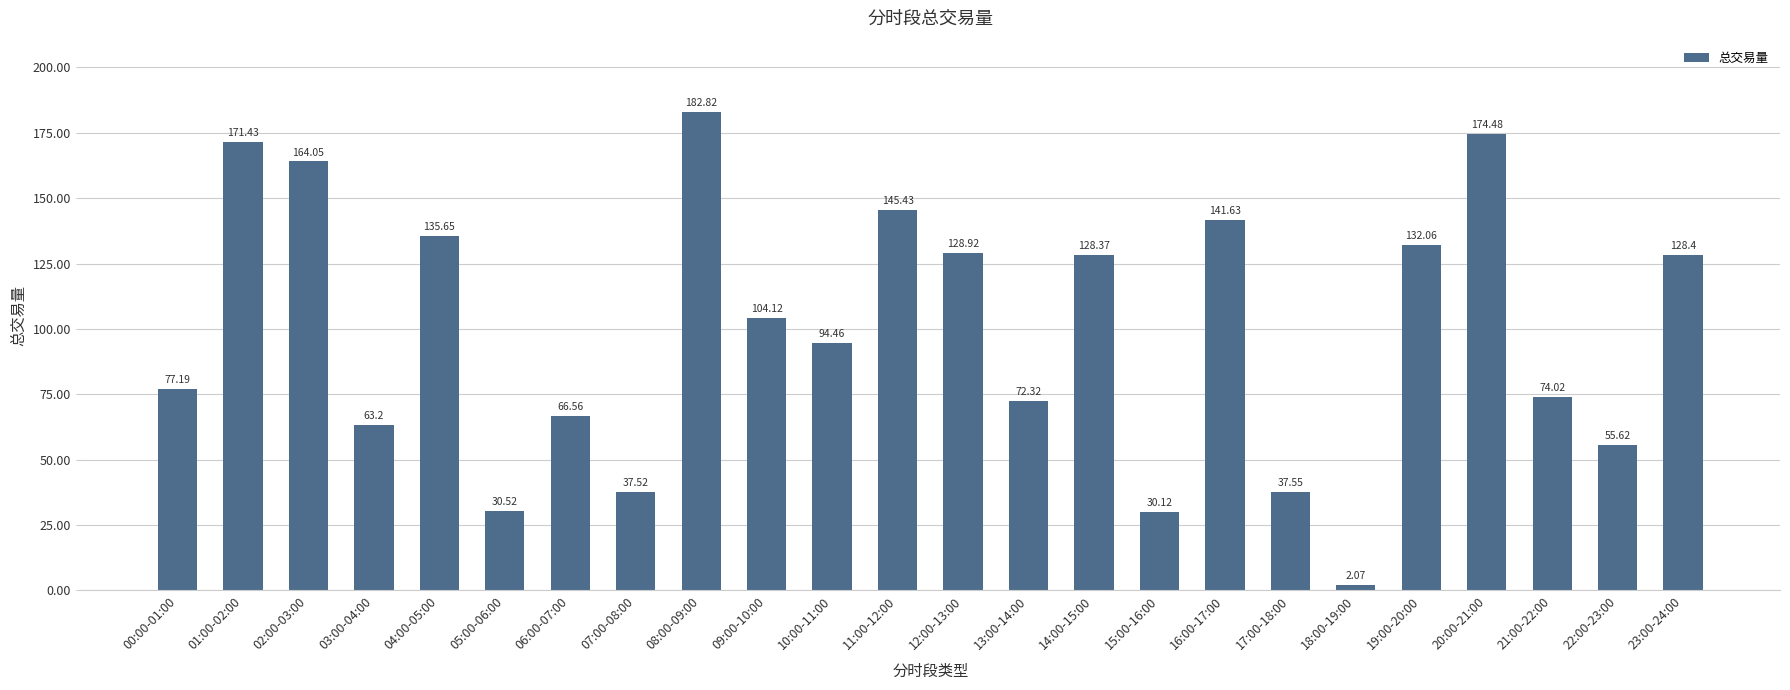

The chart shows a value of 128.9 at 12:00-13:00. True or false?

True